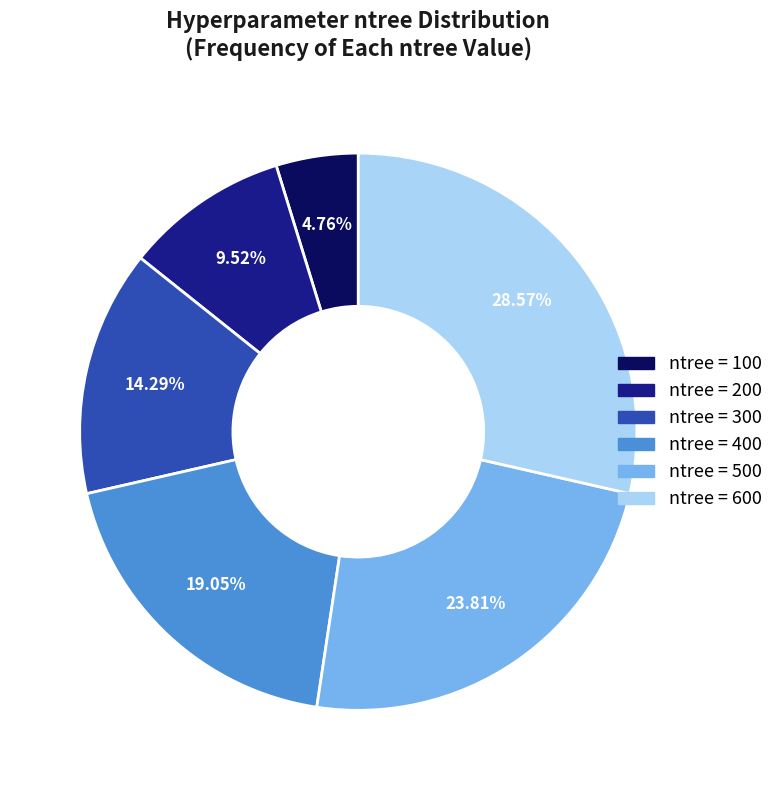

Is there a majority slice in this chart?

No